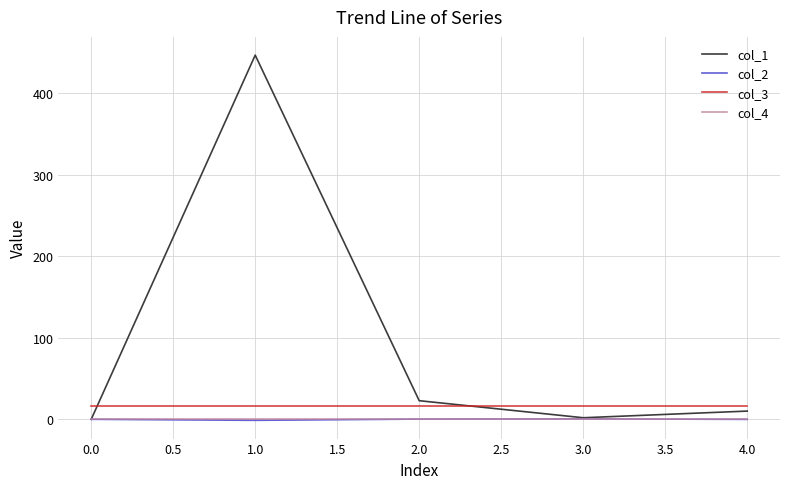

What is the difference between the highest and lowest values at 0.0?

16.0